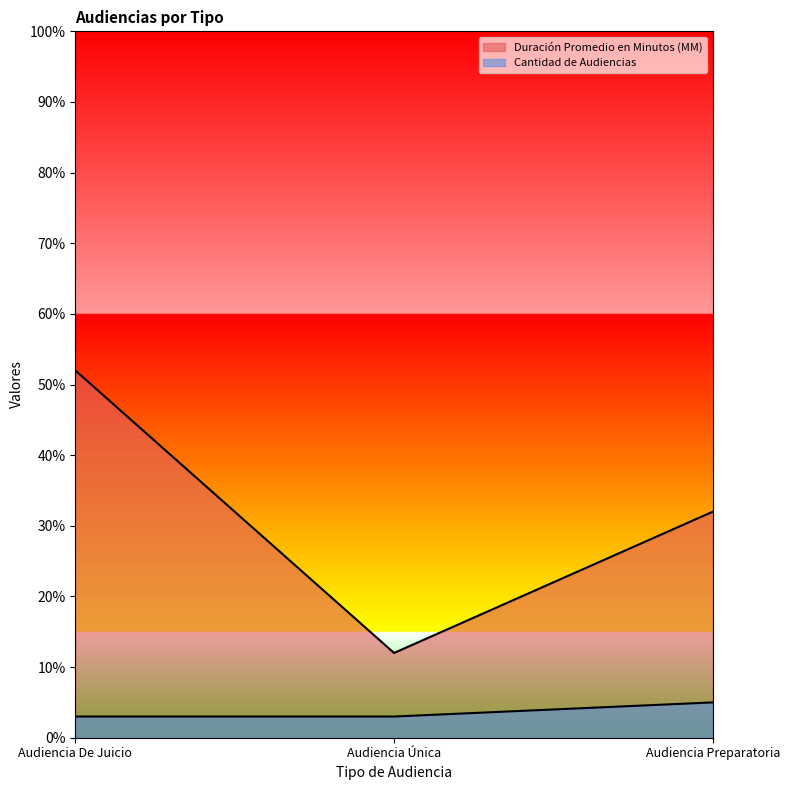

Which series has the widest spread of values?

Duración Promedio en Minutos (MM)